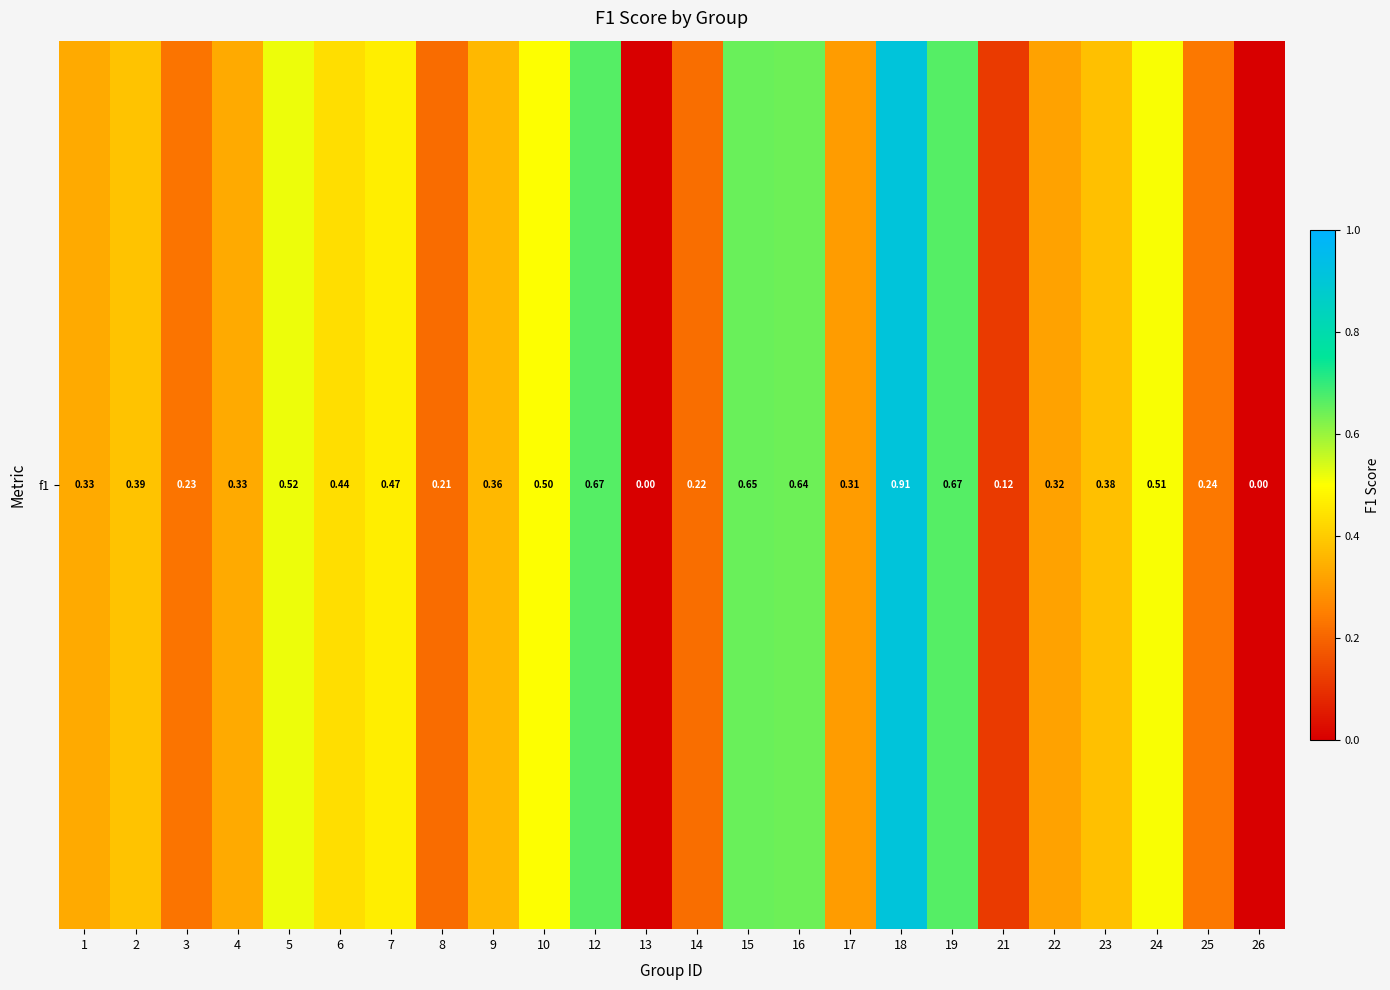

Reading left to right, list all the values displayed in this chart.

1=0.3	2=0.4	3=0.2	4=0.3	5=0.5	6=0.4	7=0.5	8=0.2	9=0.4	10=0.5	12=0.7	13=0.0	14=0.2	15=0.6	16=0.6	17=0.3	18=0.9	19=0.7	21=0.1	22=0.3	23=0.4	24=0.5	25=0.2	26=0.0